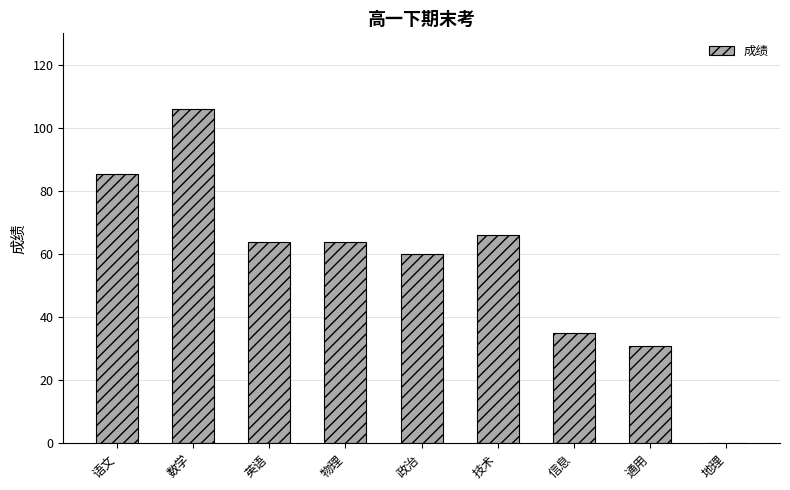

What is the change in value from 语文 to 技术?

-19.5